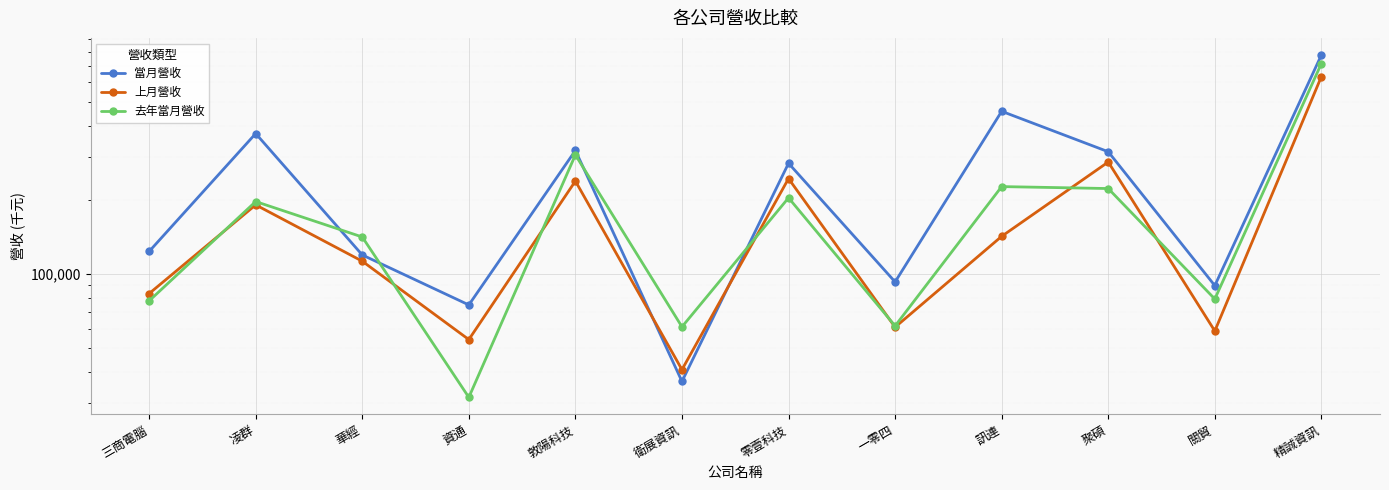

What is the difference between the maximum and minimum values in the 去年當月營收 series?

683687